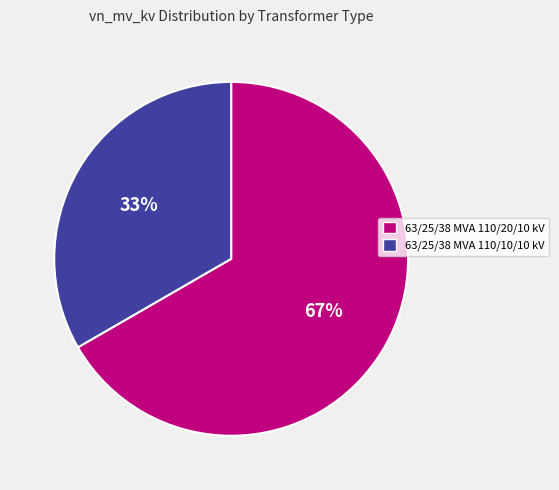

How many segments does this pie chart have?

2